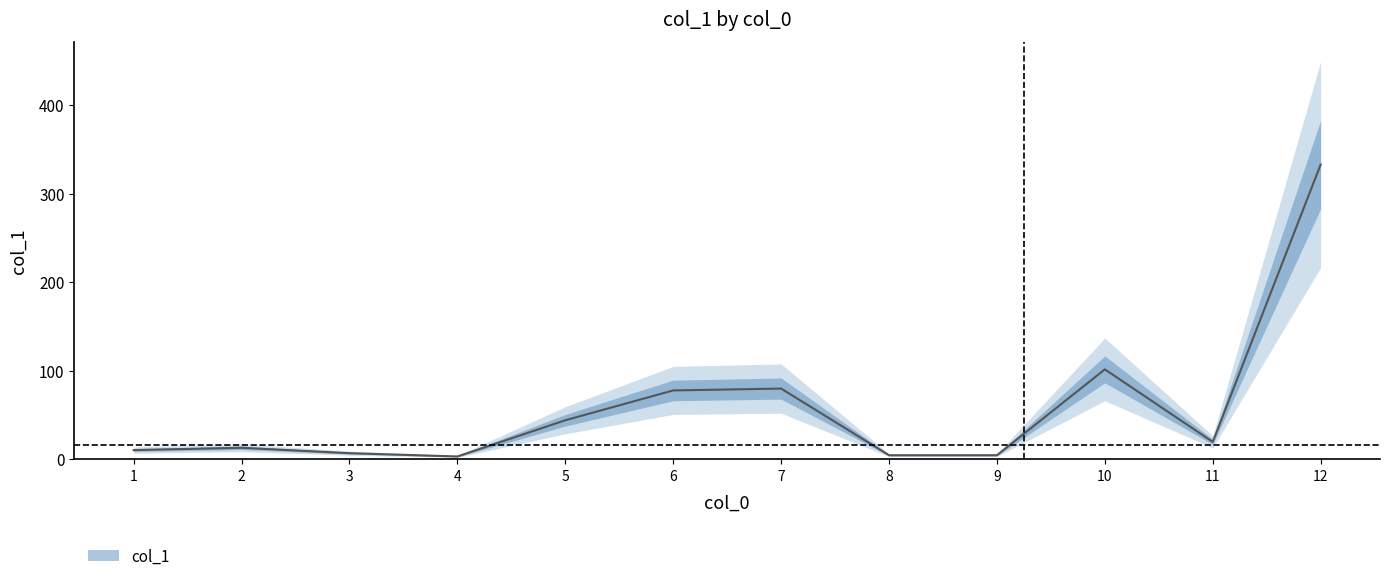

Which has a higher value, 6 or 10?

10